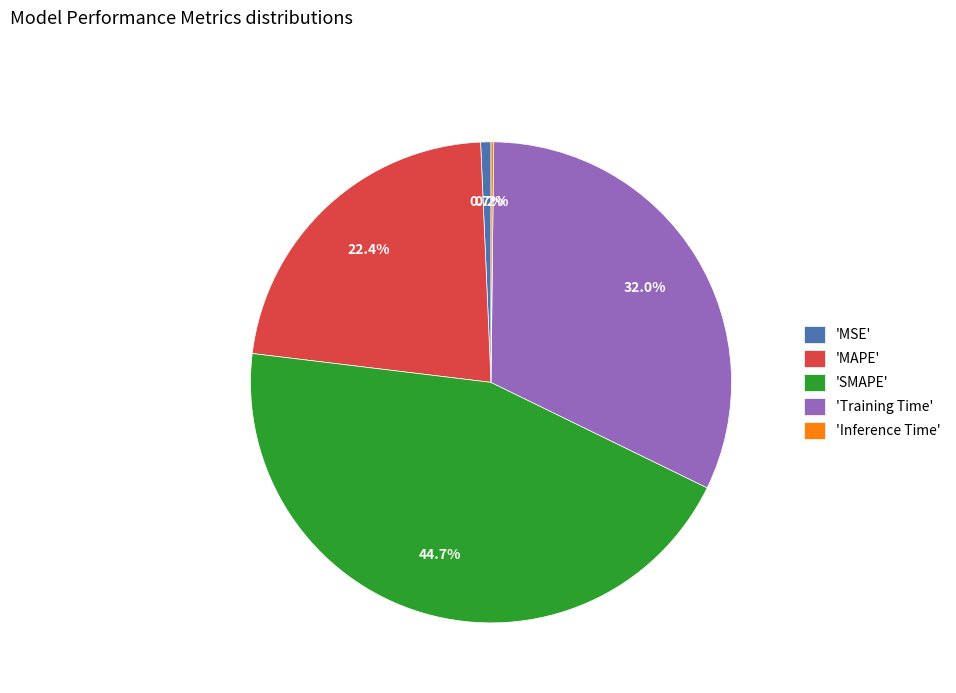

Which category has the biggest portion of the pie?

'SMAPE'